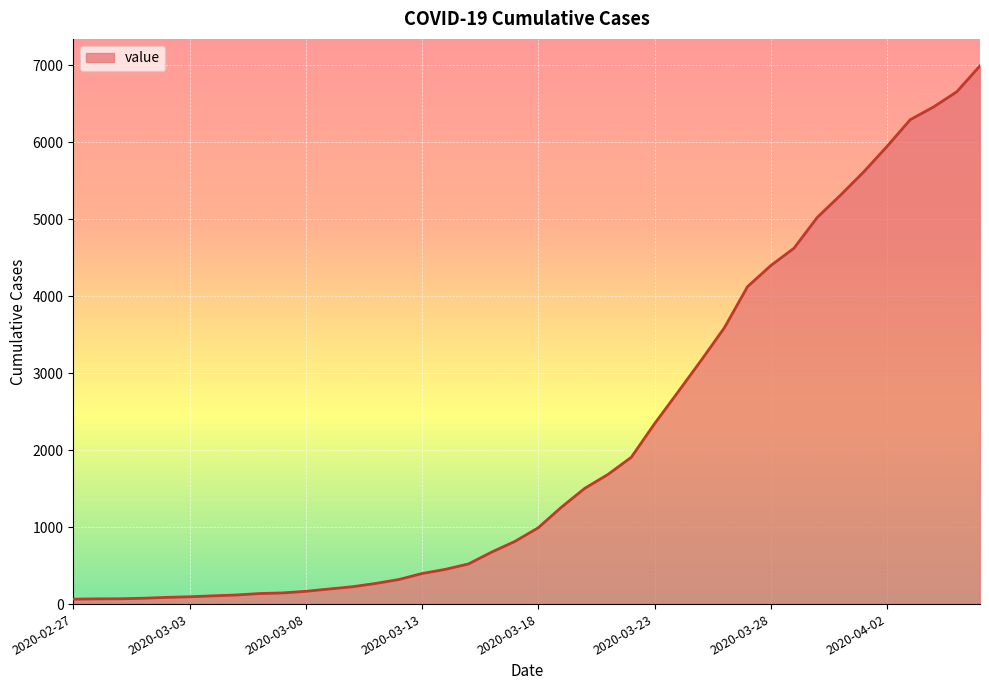

How many series are shown in this chart?

1